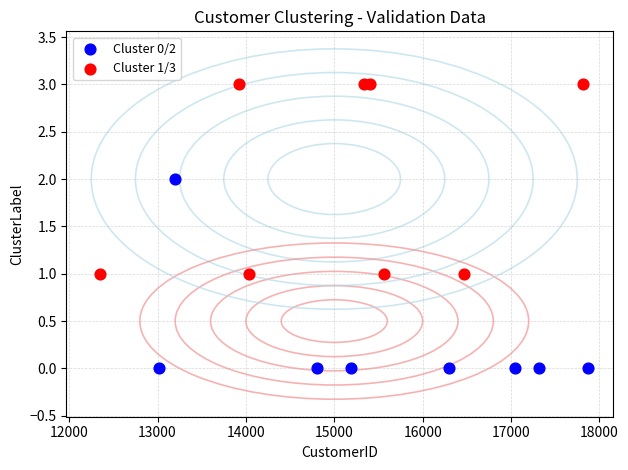

Which series reaches the maximum Y coordinate?

Cluster 1/3